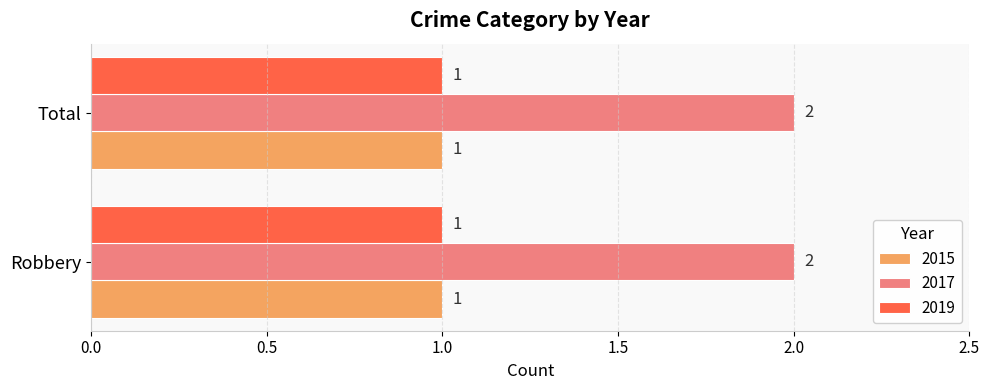

Which series has the largest total across all categories?

2017